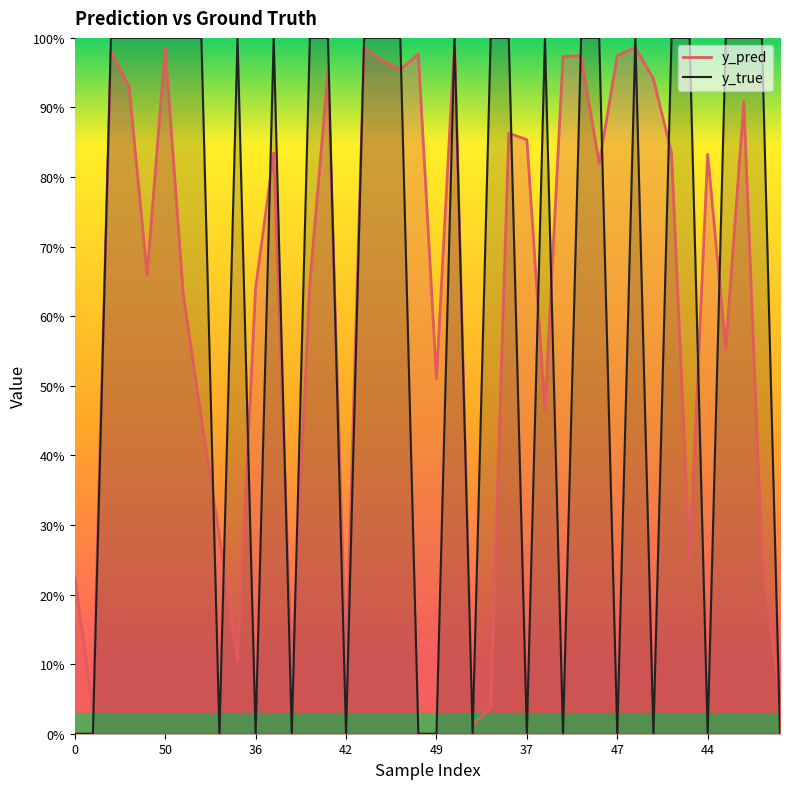

True or false: y_pred and y_true cross at least once.

True